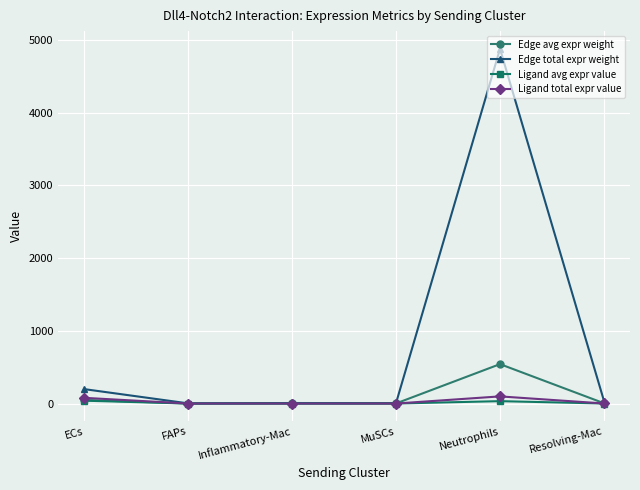

Which series has the largest total across all categories?

Edge total expr weight